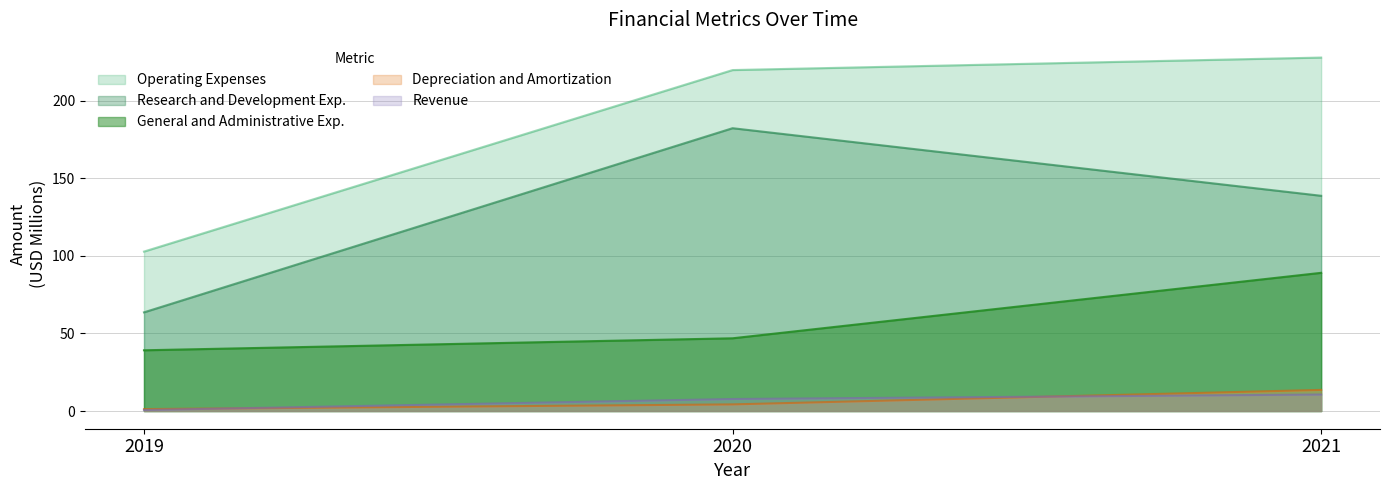

What is the minimum value shown in the chart?

0.7